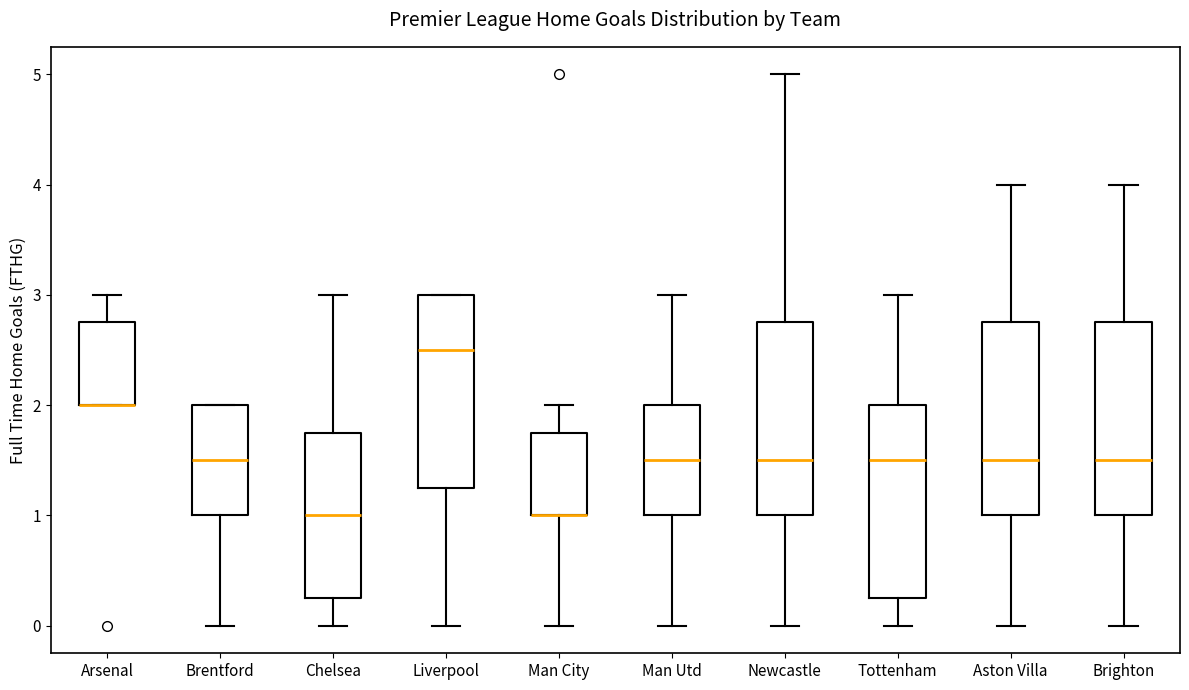

Reading left to right, transcribe this box plot: for each box, give where its median line is, the range the box spans, and where its two whiskers end, as read against the y-axis. The values are not printed on the chart, so give them approximately, as read against the axis.

Arsenal: median 2.0 (drawn on the box's lower edge), box 2.0 to 2.8, whiskers 2.0 to 3.0
Brentford: median 1.5, box 1.0 to 2.0, whiskers 0.0 to 2.0
Chelsea: median 1.0, box 0.3 to 1.8, whiskers 0.0 to 3.0
Liverpool: median 2.5, box 1.3 to 3.0, whiskers 0.0 to 3.0
Man City: median 1.0 (drawn on the box's lower edge), box 1.0 to 1.8, whiskers 0.0 to 2.0
Man Utd: median 1.5, box 1.0 to 2.0, whiskers 0.0 to 3.0
Newcastle: median 1.5, box 1.0 to 2.8, whiskers 0.0 to 5.0
Tottenham: median 1.5, box 0.3 to 2.0, whiskers 0.0 to 3.0
Aston Villa: median 1.5, box 1.0 to 2.8, whiskers 0.0 to 4.0
Brighton: median 1.5, box 1.0 to 2.8, whiskers 0.0 to 4.0